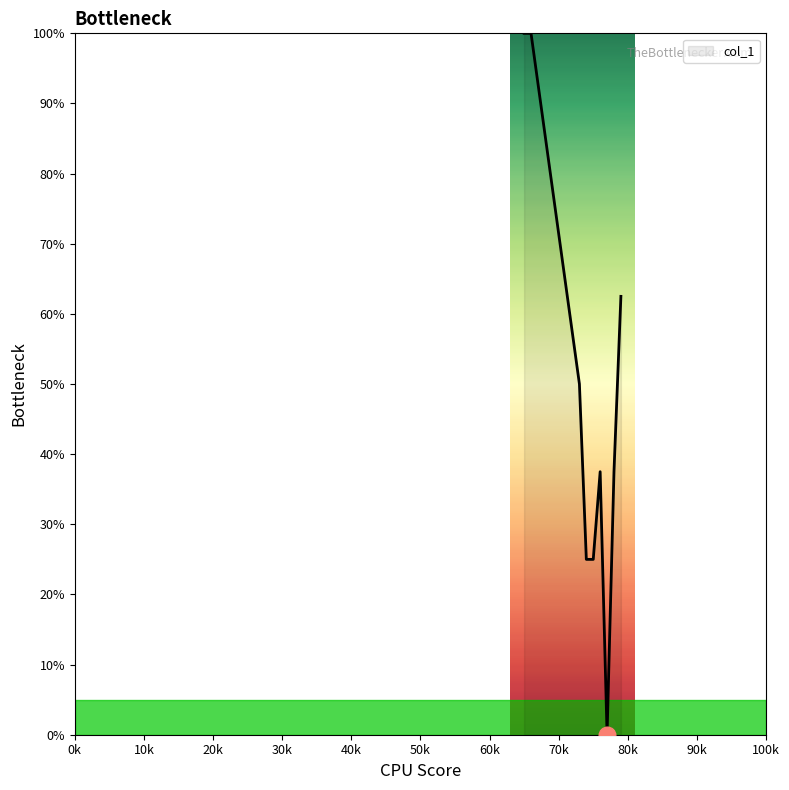

What is the sum of all values?

437.5